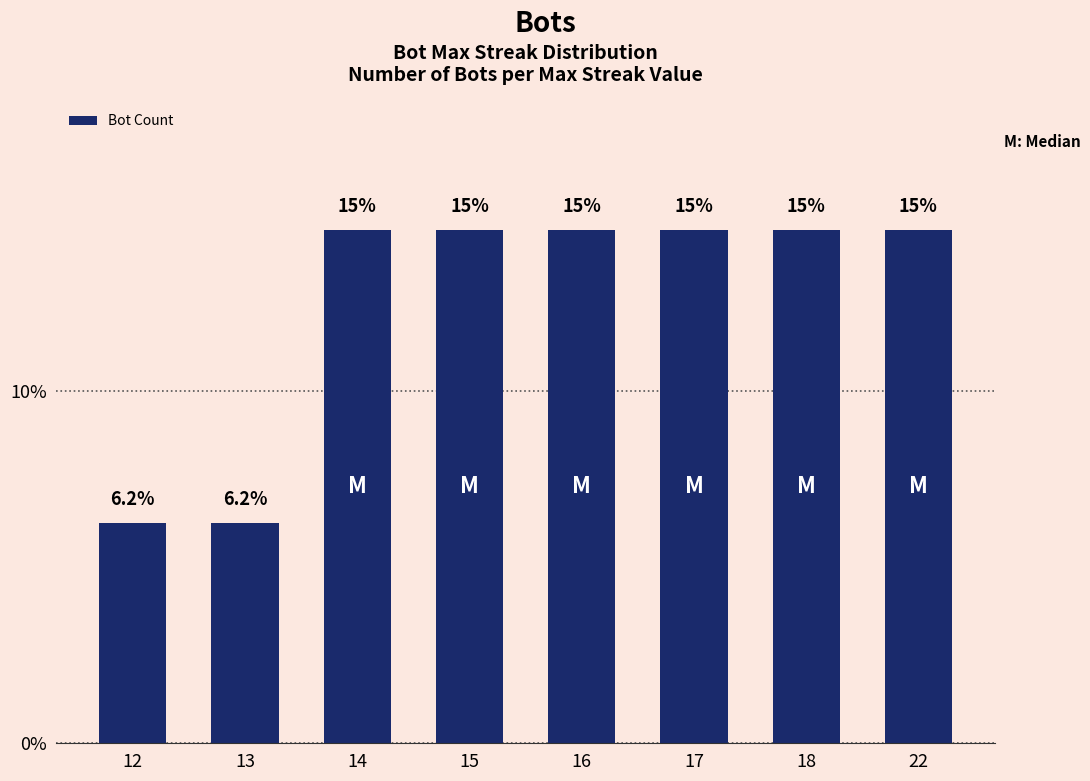

Does the chart contain any negative values?

No